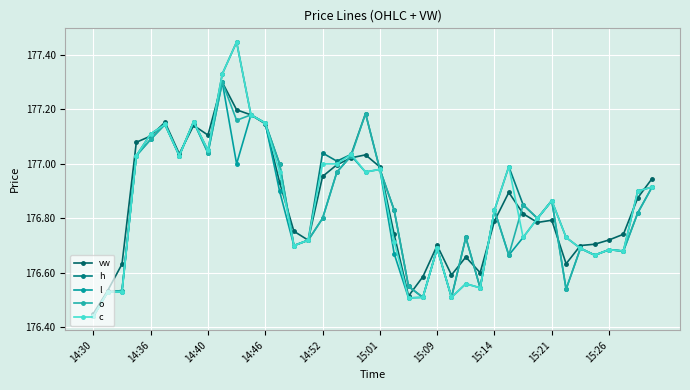

What is the highest value of the h series?

177.4